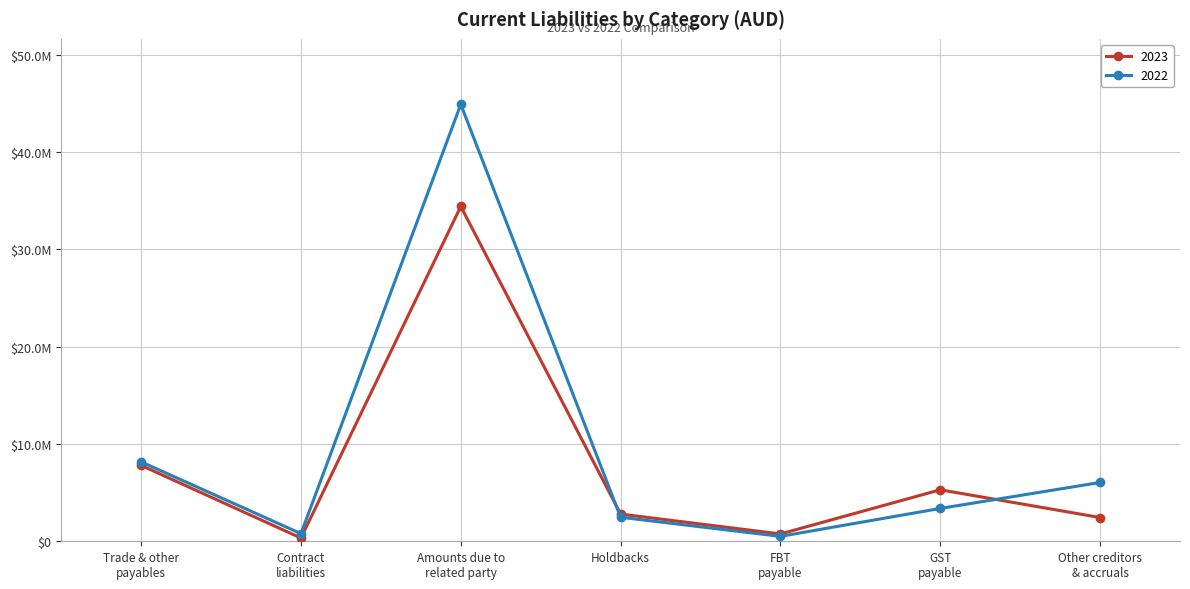

Is this an area chart (filled region under the line)?

No